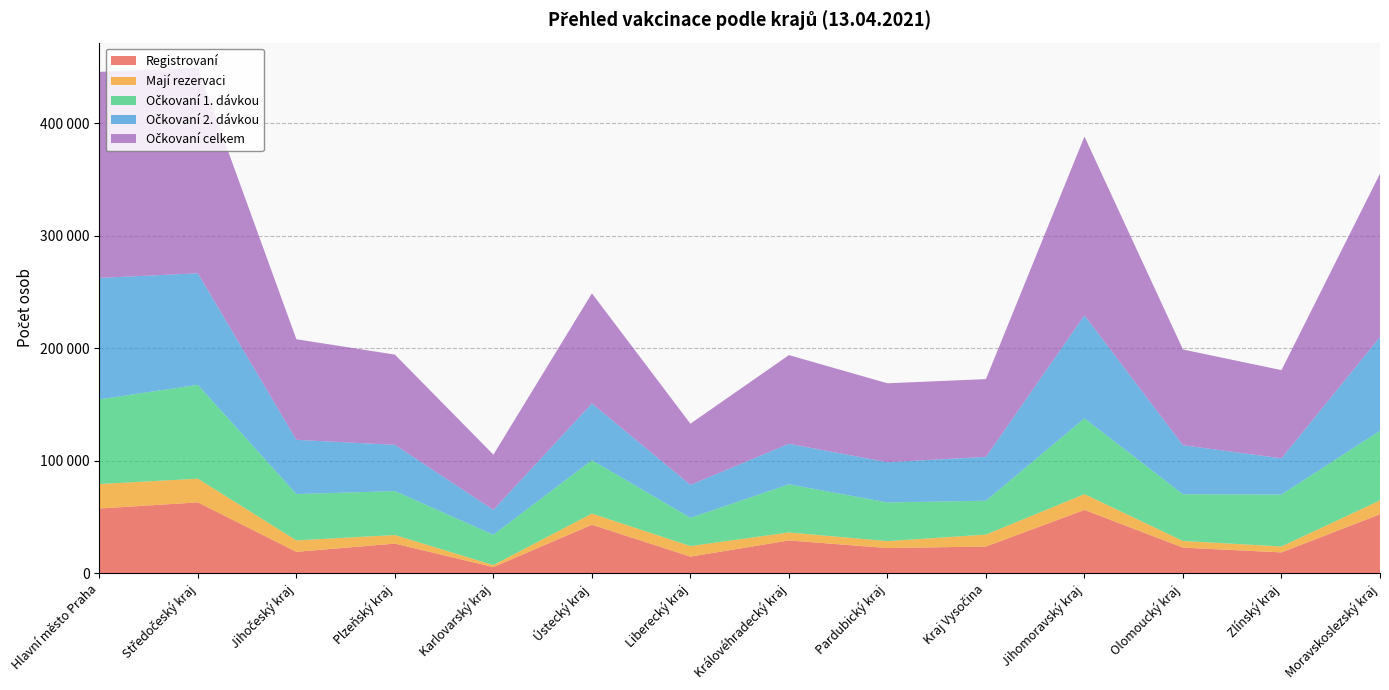

Reading right to left, extract all data points from this chart.

Registrovaní: Moravskoslezský kraj=52437	Zlínský kraj=18513	Olomoucký kraj=22763	Jihomoravský kraj=56288	Kraj Vysočina=23726	Pardubický kraj=22392	Královéhradecký kraj=29133	Liberecký kraj=14754	Ústecký kraj=43110	Karlovarský kraj=5457	Plzeňský kraj=26344	Jihočeský kraj=19036	Středočeský kraj=62989	Hlavní město Praha=57558
Mají rezervaci: Moravskoslezský kraj=12342	Zlínský kraj=5274	Olomoucký kraj=5941	Jihomoravský kraj=14042	Kraj Vysočina=10639	Pardubický kraj=6153	Královéhradecký kraj=7118	Liberecký kraj=9402	Ústecký kraj=9949	Karlovarský kraj=1787	Plzeňský kraj=7621	Jihočeský kraj=10148	Středočeský kraj=21100	Hlavní město Praha=21766
Očkovaní 1. dávkou: Moravskoslezský kraj=61937	Zlínský kraj=46181	Olomoucký kraj=41521	Jihomoravský kraj=67364	Kraj Vysočina=30109	Pardubický kraj=34406	Královéhradecký kraj=42799	Liberecký kraj=25127	Ústecký kraj=47472	Karlovarský kraj=26981	Plzeňský kraj=39076	Jihočeský kraj=41205	Středočeský kraj=83422	Hlavní město Praha=75298
Očkovaní 2. dávkou: Moravskoslezský kraj=83328	Zlínský kraj=32225	Olomoucký kraj=43607	Jihomoravský kraj=91625	Kraj Vysočina=39027	Pardubický kraj=35774	Královéhradecký kraj=36058	Liberecký kraj=29274	Ústecký kraj=50452	Karlovarský kraj=22119	Plzeňský kraj=41141	Jihočeský kraj=48241	Středočeský kraj=99229	Hlavní město Praha=107985
Očkovaní celkem: Moravskoslezský kraj=145265	Zlínský kraj=78406	Olomoucký kraj=85128	Jihomoravský kraj=158989	Kraj Vysočina=69136	Pardubický kraj=70180	Královéhradecký kraj=78857	Liberecký kraj=54401	Ústecký kraj=97924	Karlovarský kraj=49100	Plzeňský kraj=80217	Jihočeský kraj=89446	Středočeský kraj=182651	Hlavní město Praha=183283